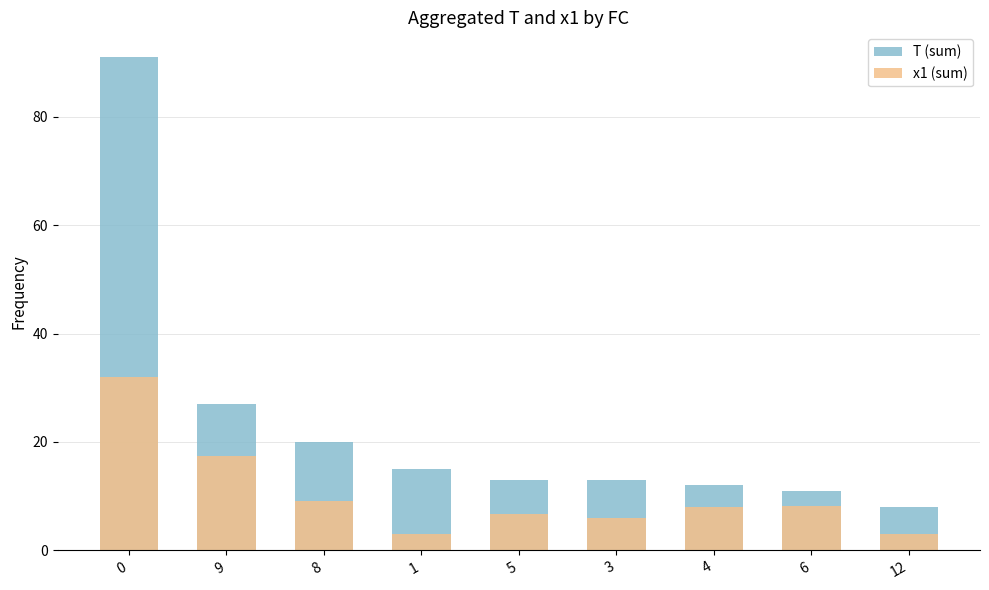

How many categories are shown in the chart?

9